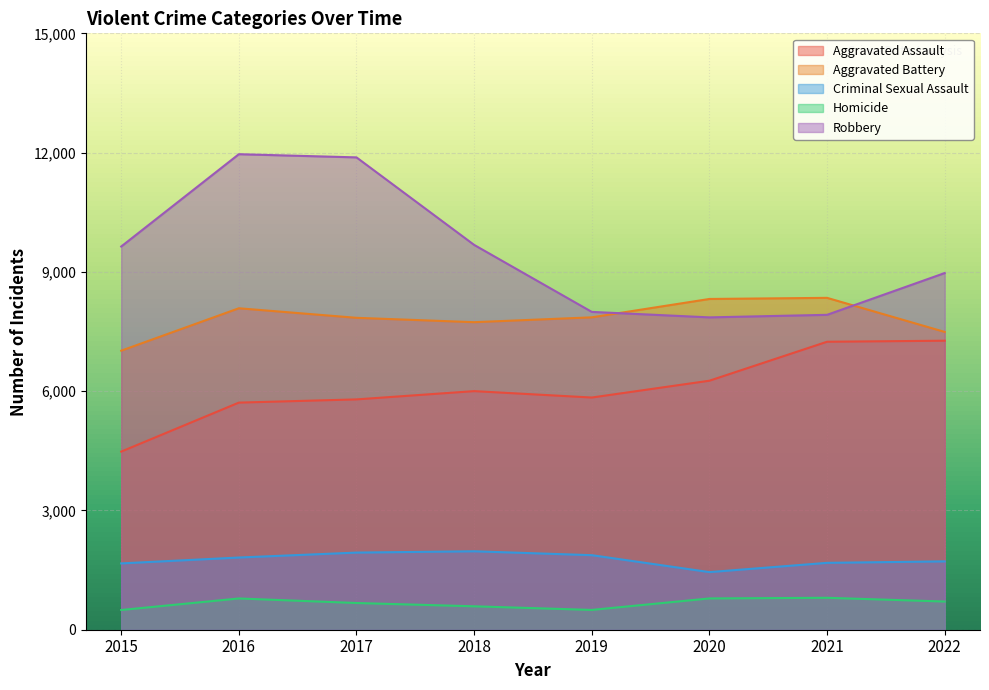

True or false: Criminal Sexual Assault has a value of 715 at 2019.

False